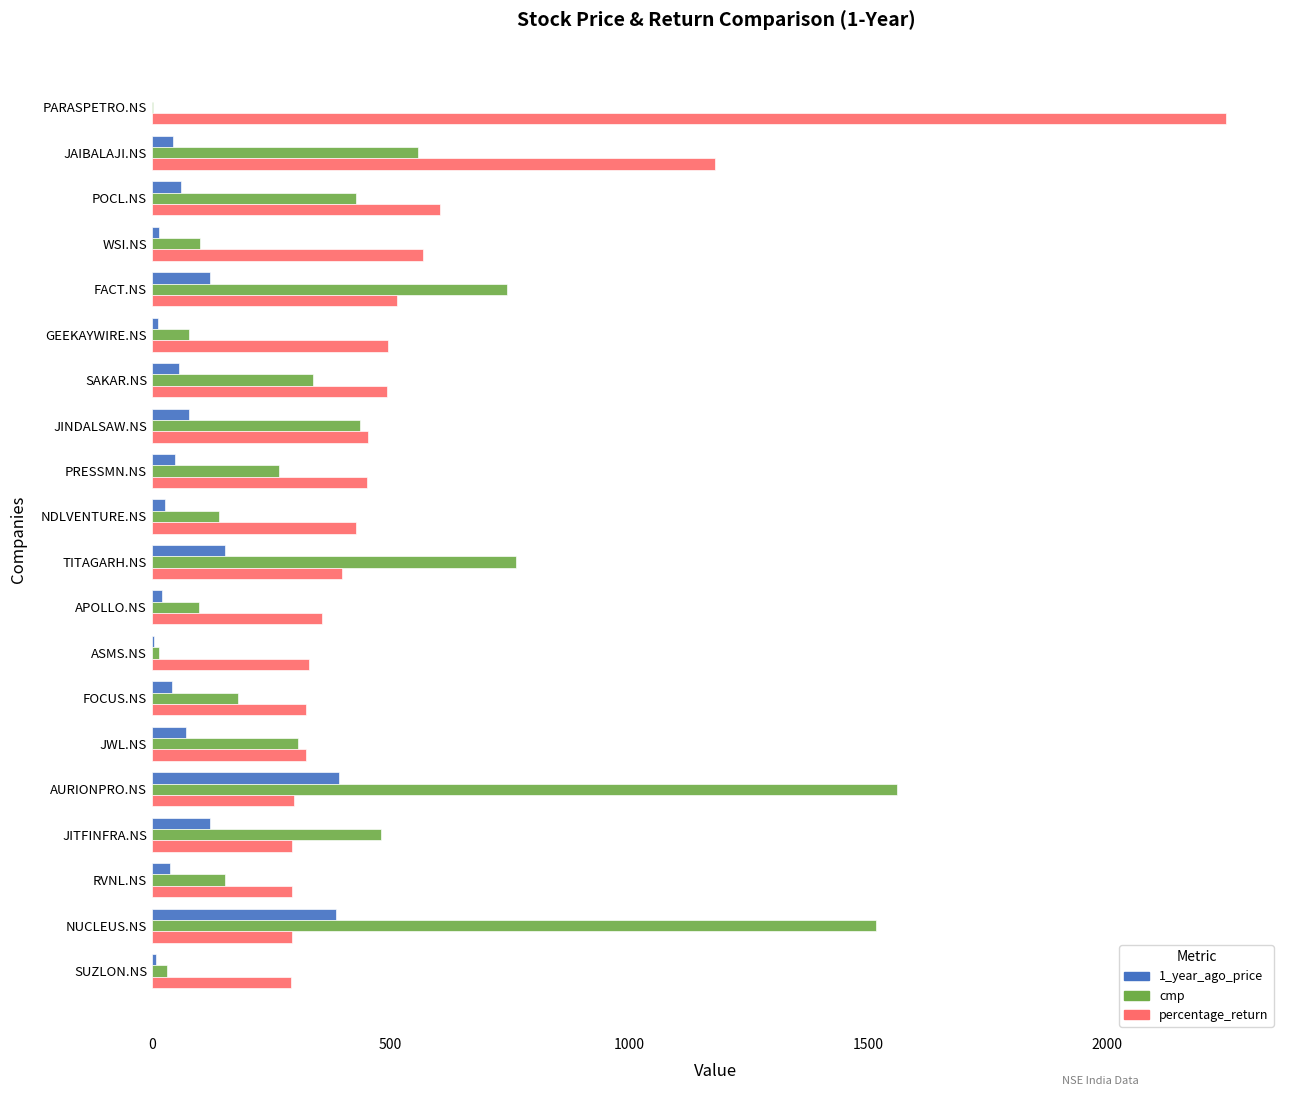

What is the sum of all percentage_return values?

10624.8